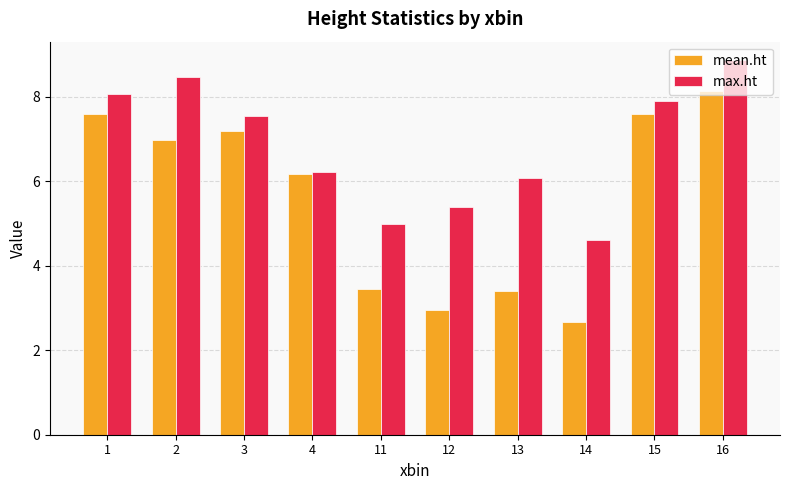

Rank the series at 12 from lowest to highest value.

mean.ht, max.ht